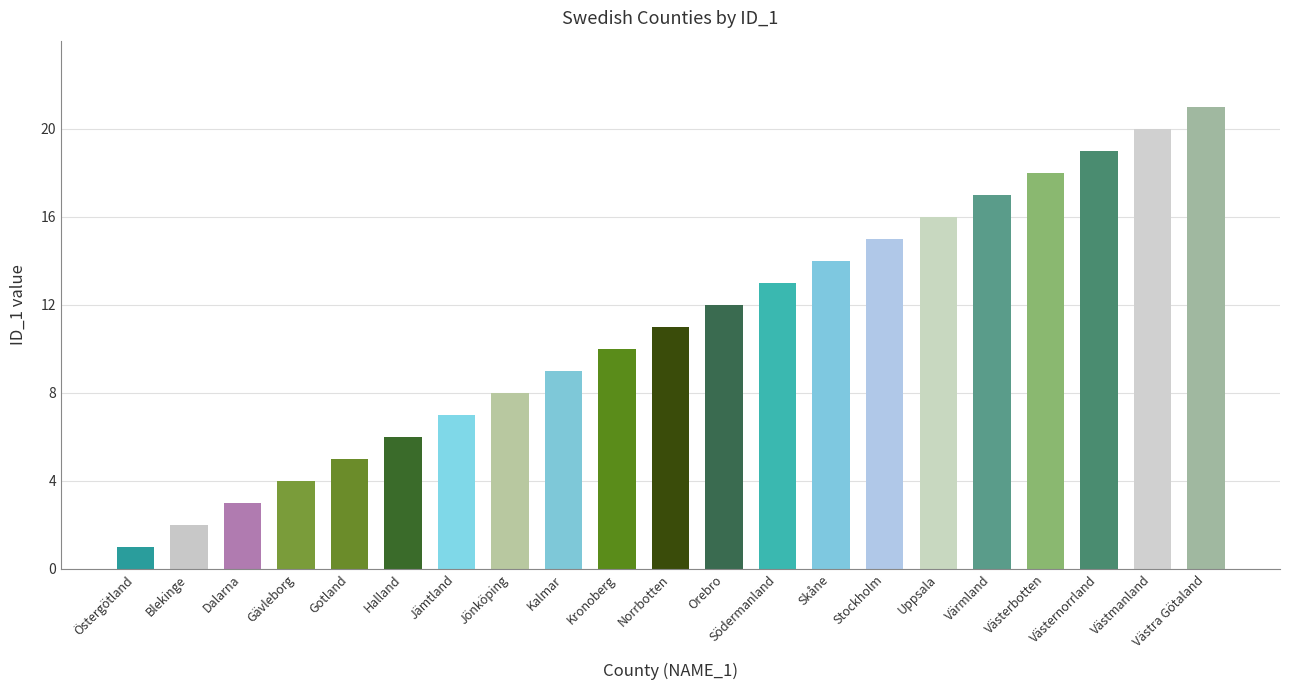

What is the sum of all values?

231